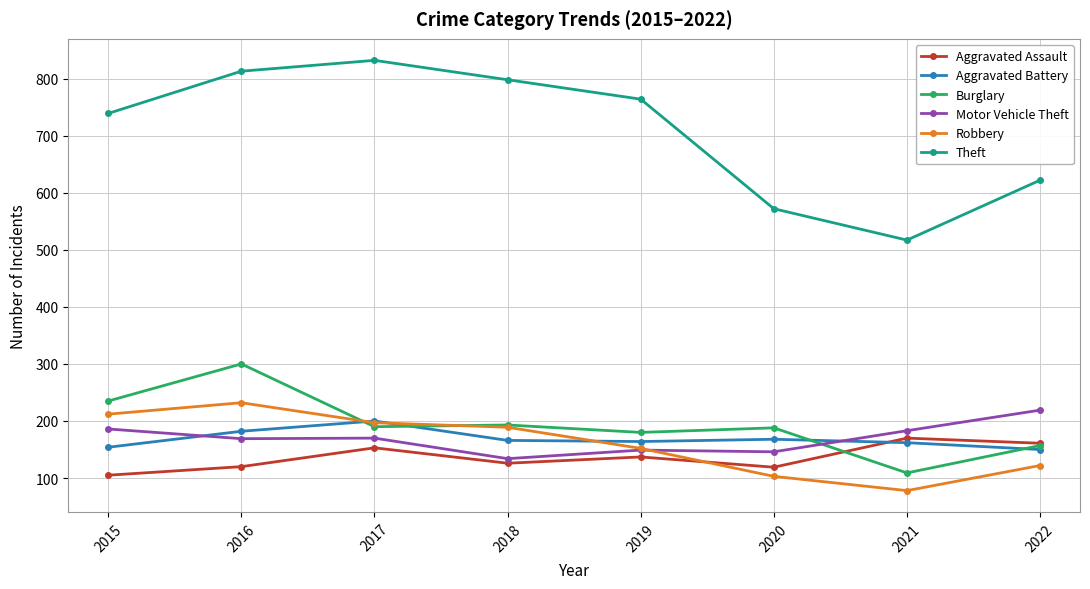

The Aggravated Battery series shows 164 at 2019. True or false?

True